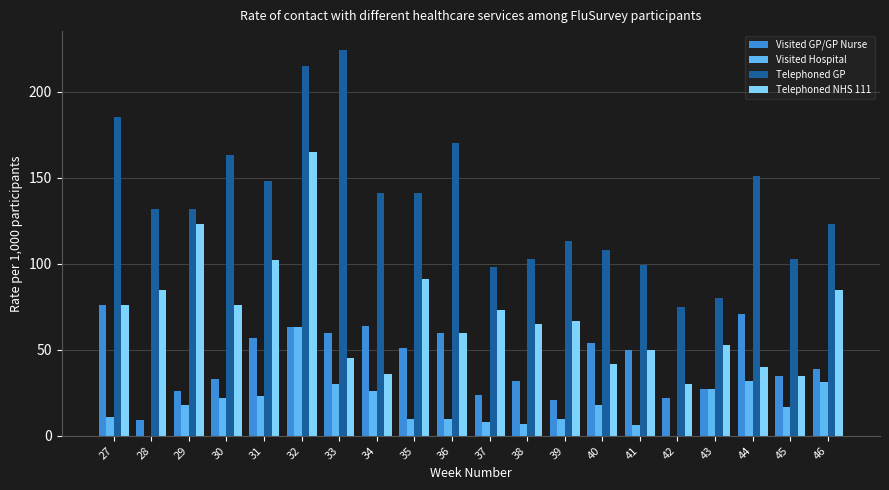

Is the value of Visited Hospital at 30 greater than the value of Telephoned NHS 111 at 27?

No